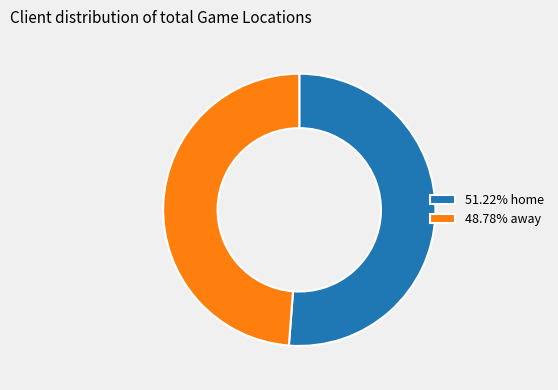

Is 48.78% away the majority of the pie?

No